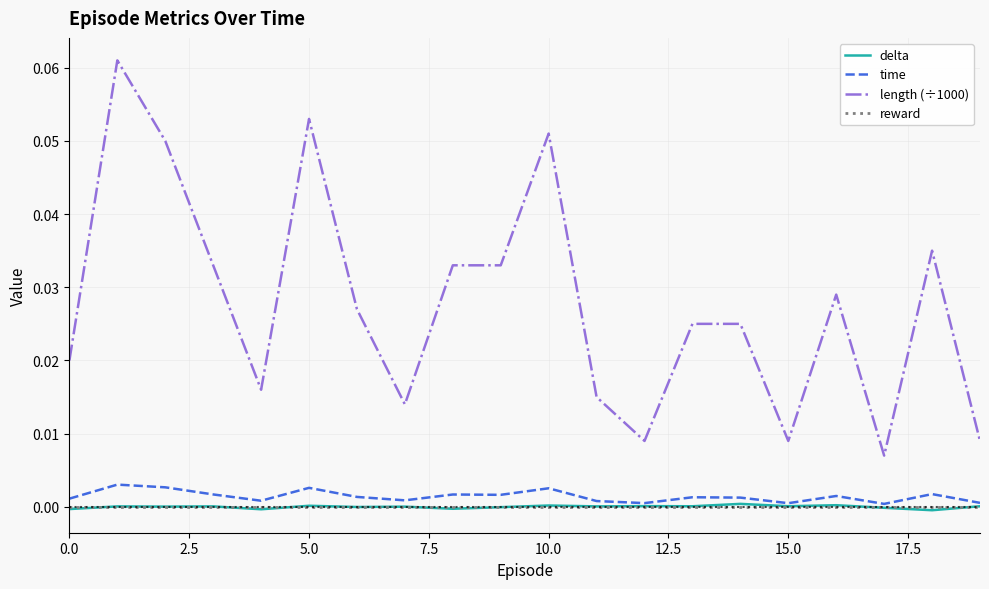

Does the chart have visible grid lines?

Yes